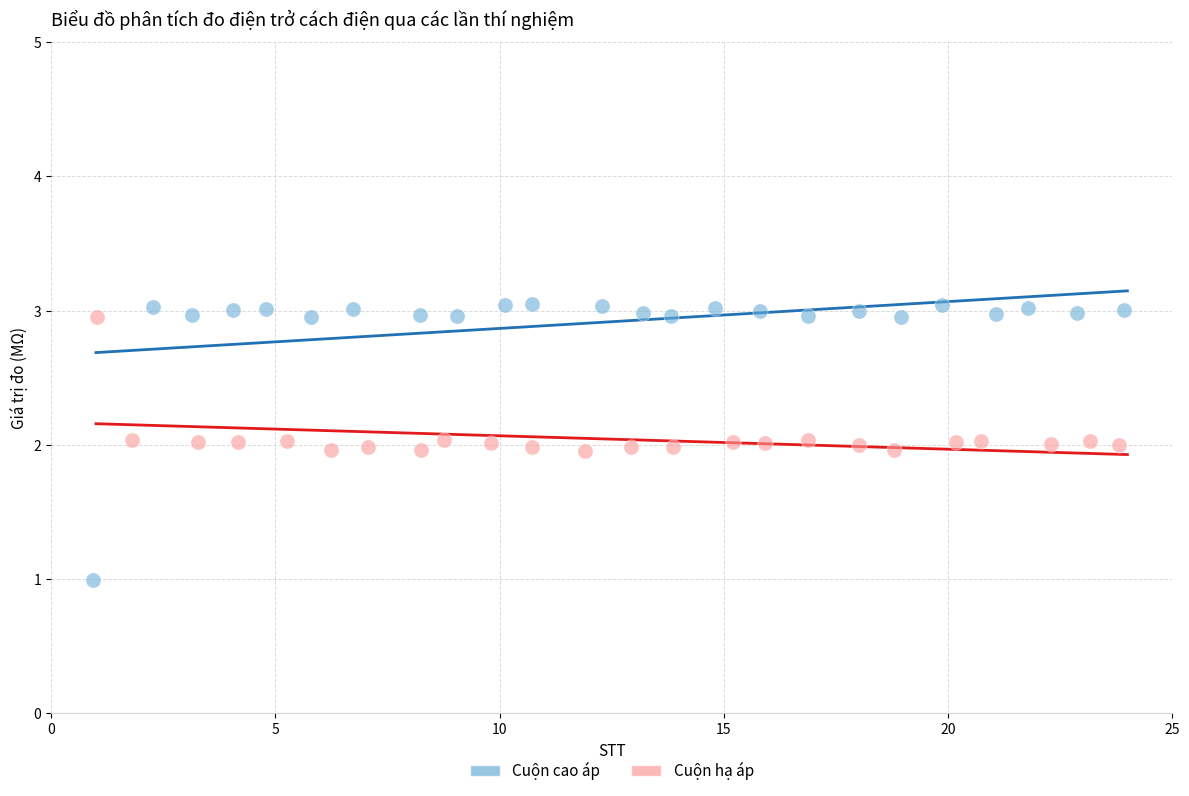

What are all the series names shown in the legend?

Cuộn cao áp, Cuộn hạ áp